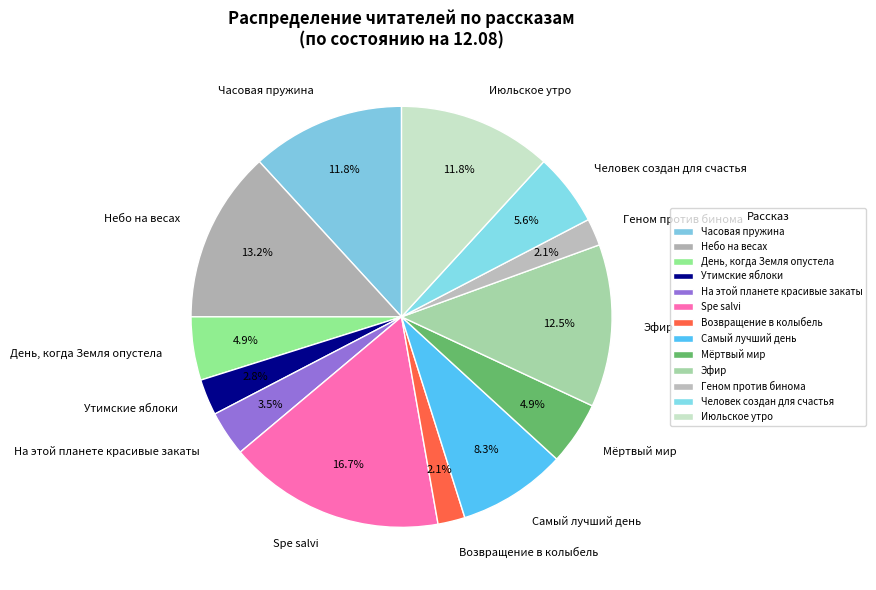

Which category has the biggest portion of the pie?

Spe salvi